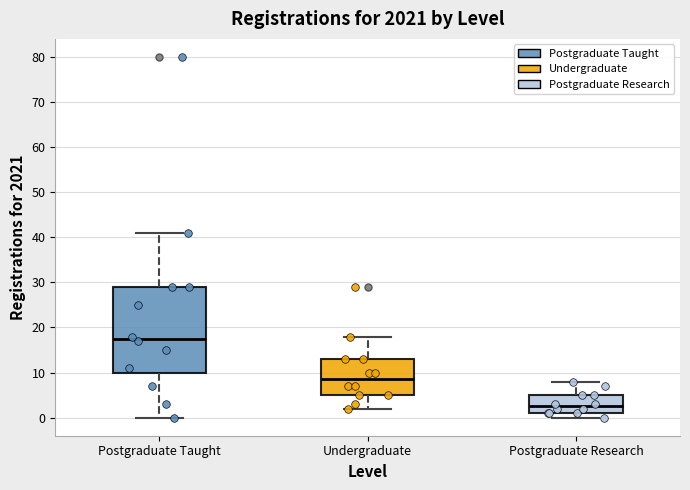

Which box is the tallest, from its lower edge to its upper edge?

Postgraduate Taught